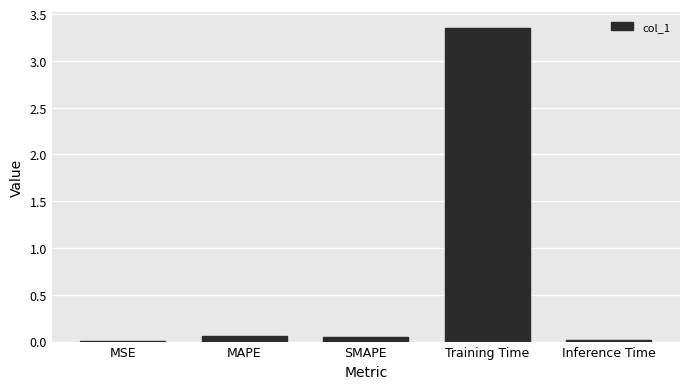

Count the number of categories in the chart.

5